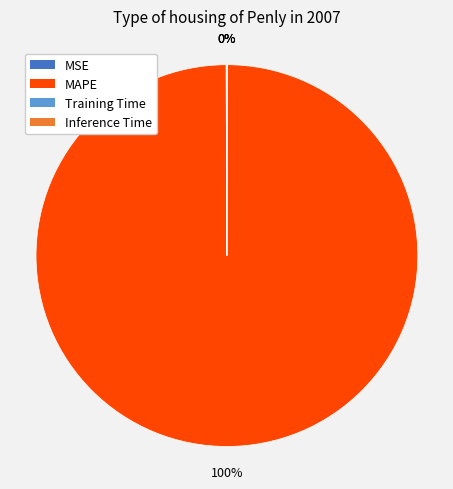

Which slice represents more than half of the pie?

MAPE